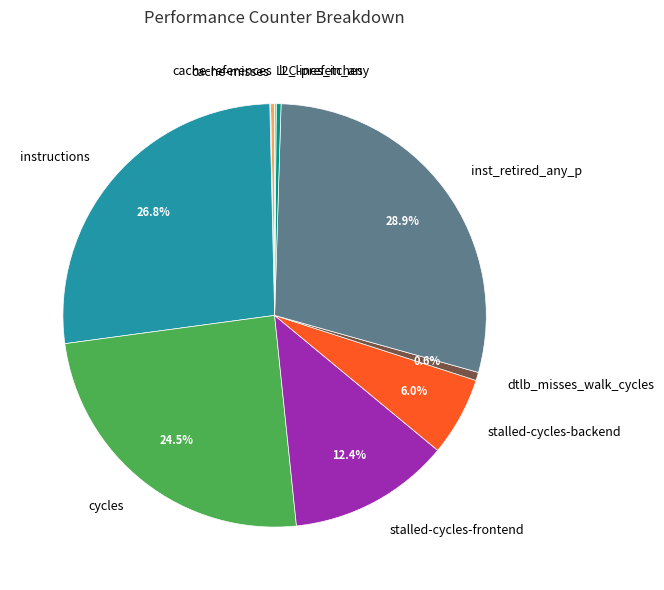

Which slice is the largest?

inst_retired_any_p